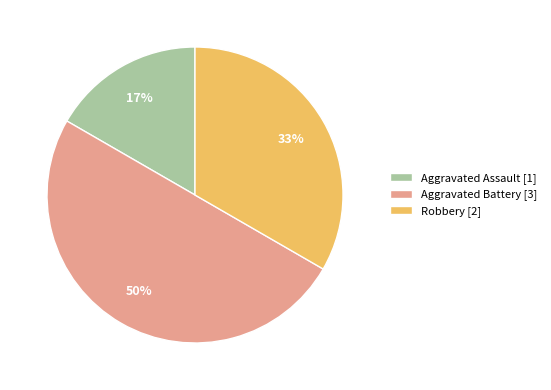

Which slice is the smallest?

Aggravated Assault [1]